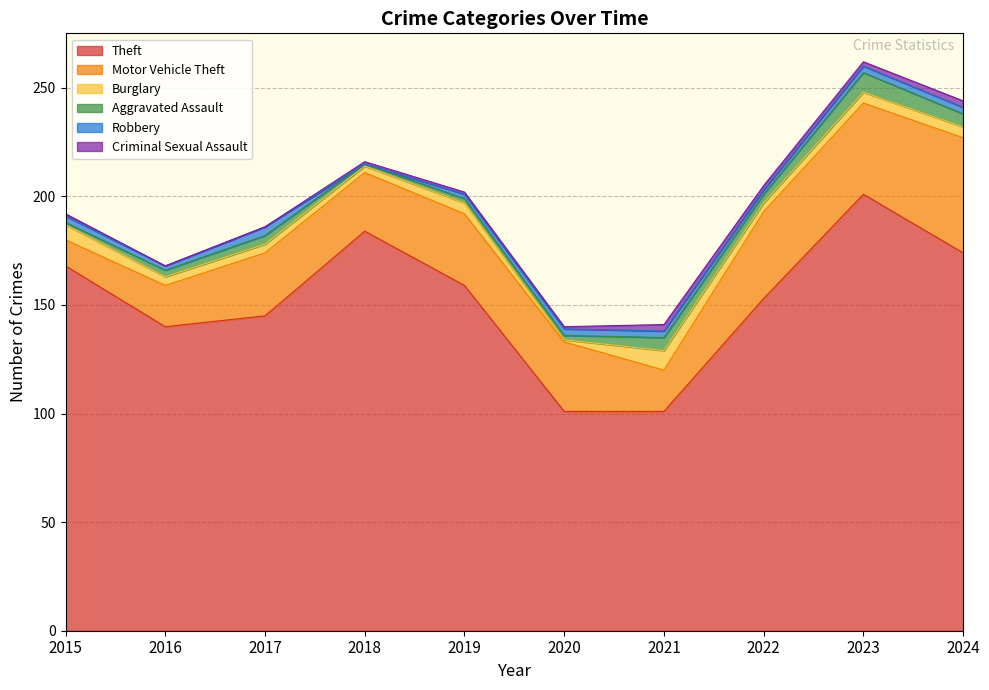

Where does the Motor Vehicle Theft series first go above 32?

2019